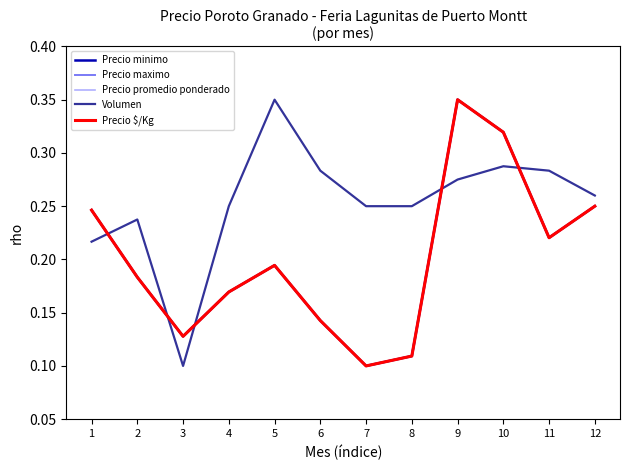

Does the chart display data point markers on the line(s)?

No